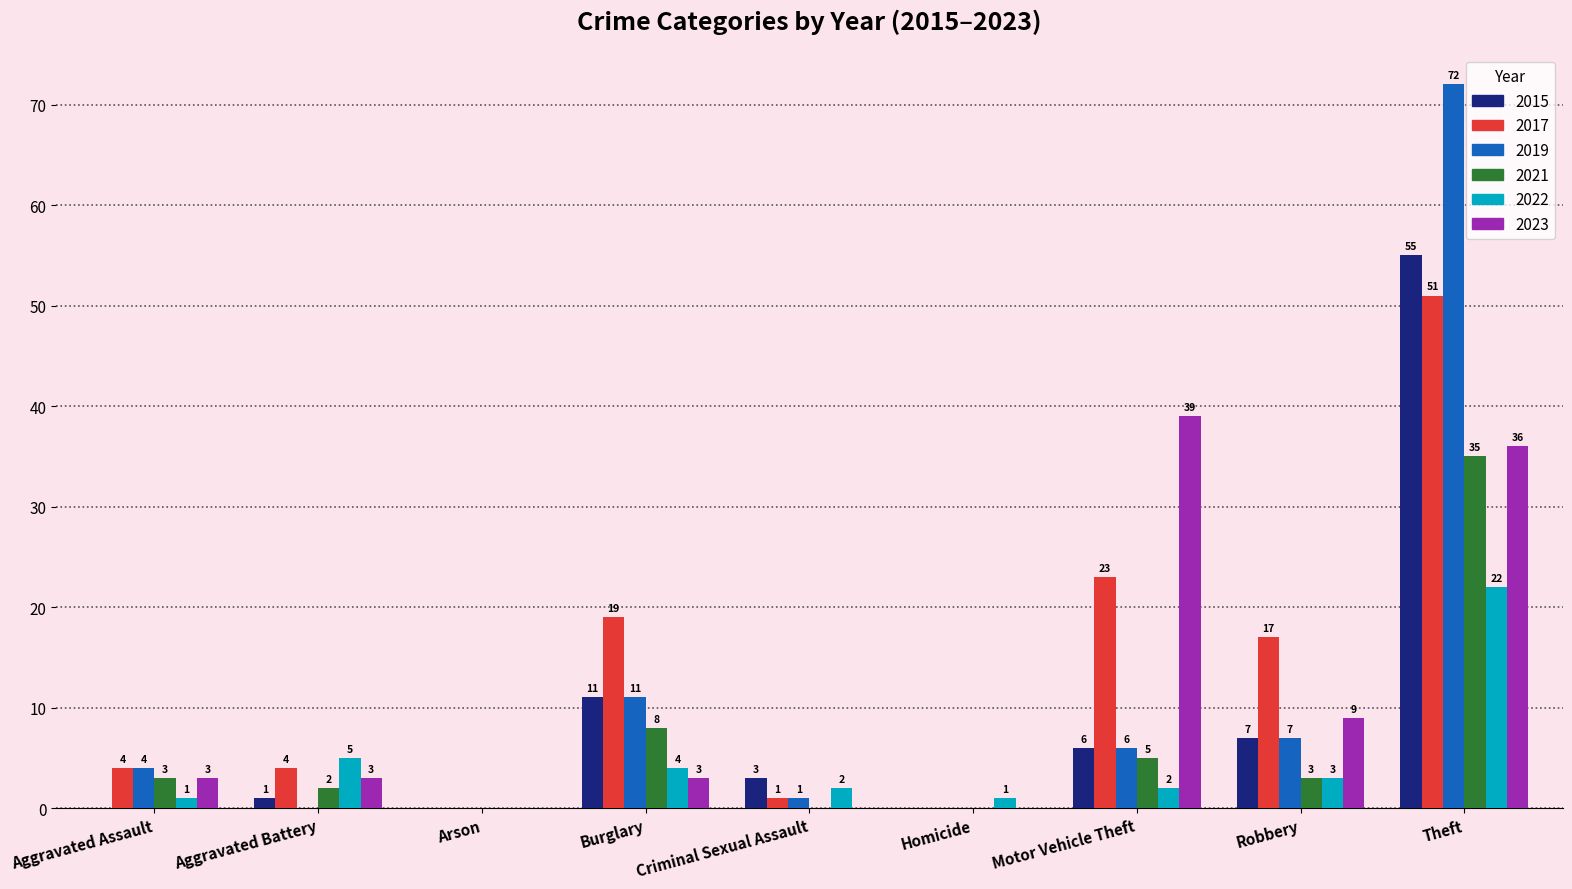

Is it true that 2015 equals 55 at Theft?

True